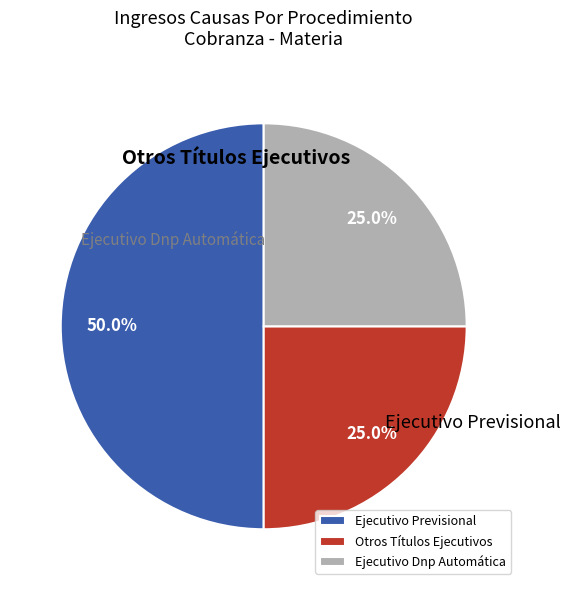

To the nearest percent, what is the combined percentage of Otros Títulos Ejecutivos and Ejecutivo Dnp Automática?

50%